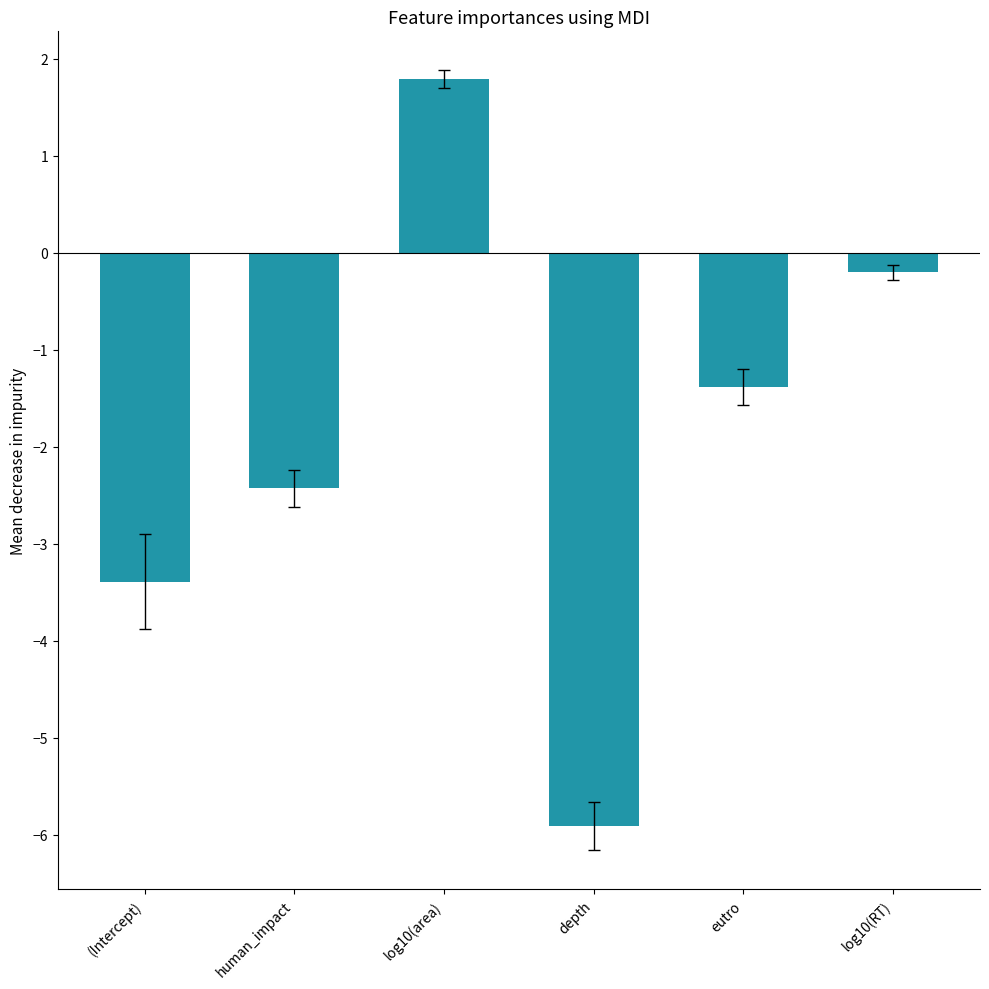

What is the sum of all values?

-11.5